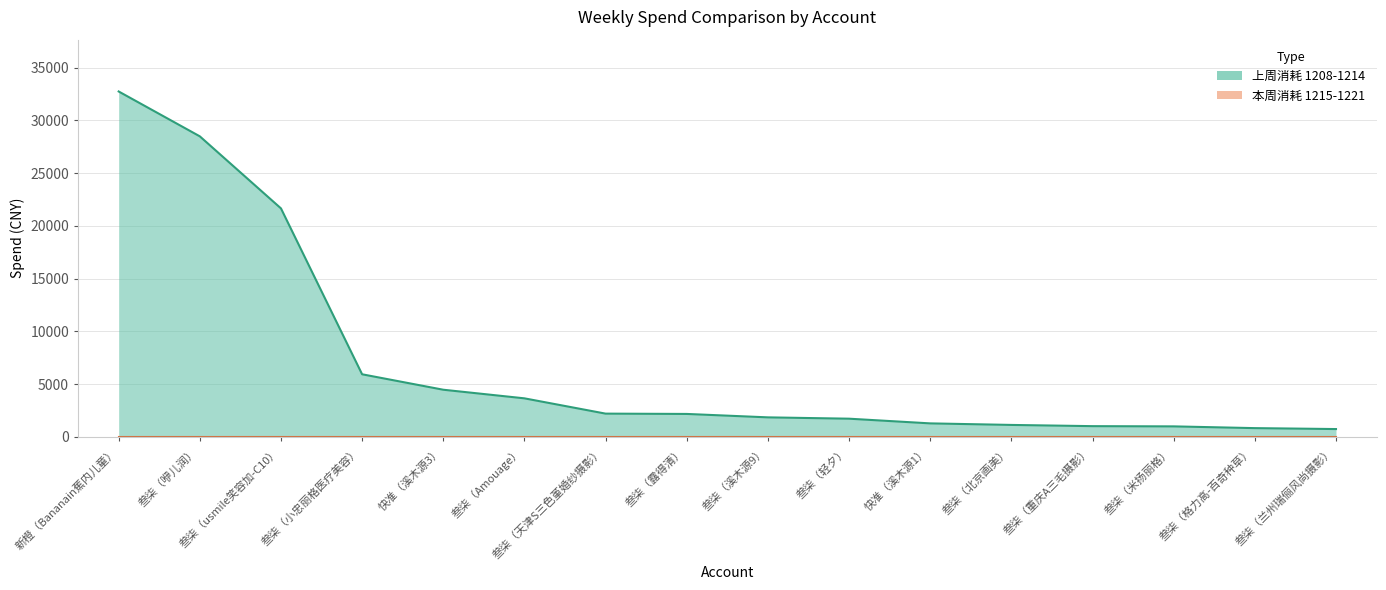

Between 叁柒（米扬丽格） and 叁柒（usmile笑容加-C10）, which is larger?

叁柒（usmile笑容加-C10）